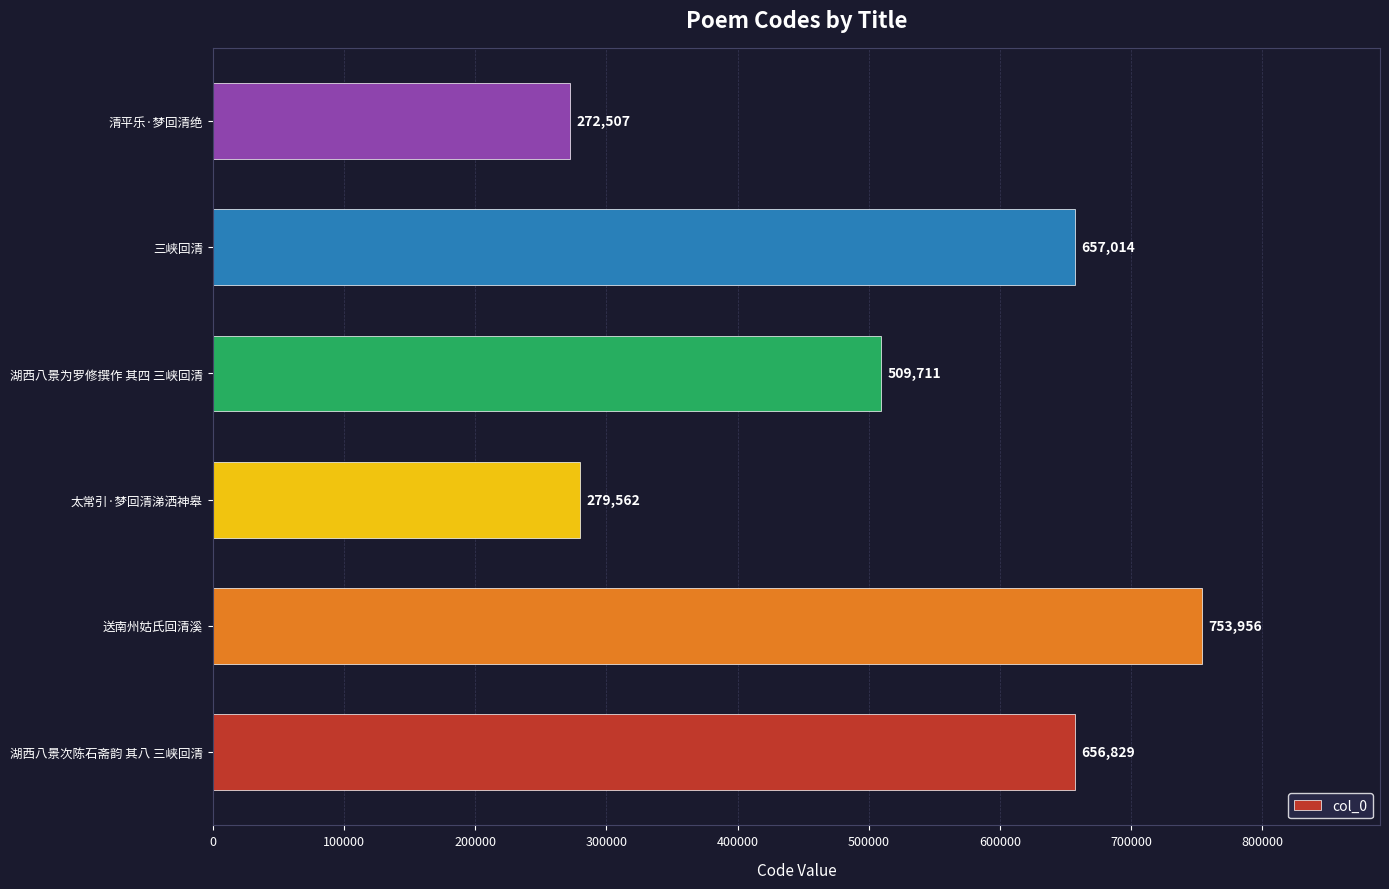

What is the ratio of the value at 太常引·梦回清涕洒神皋 to the value at 湖西八景为罗修撰作 其四 三峡回清?

0.5